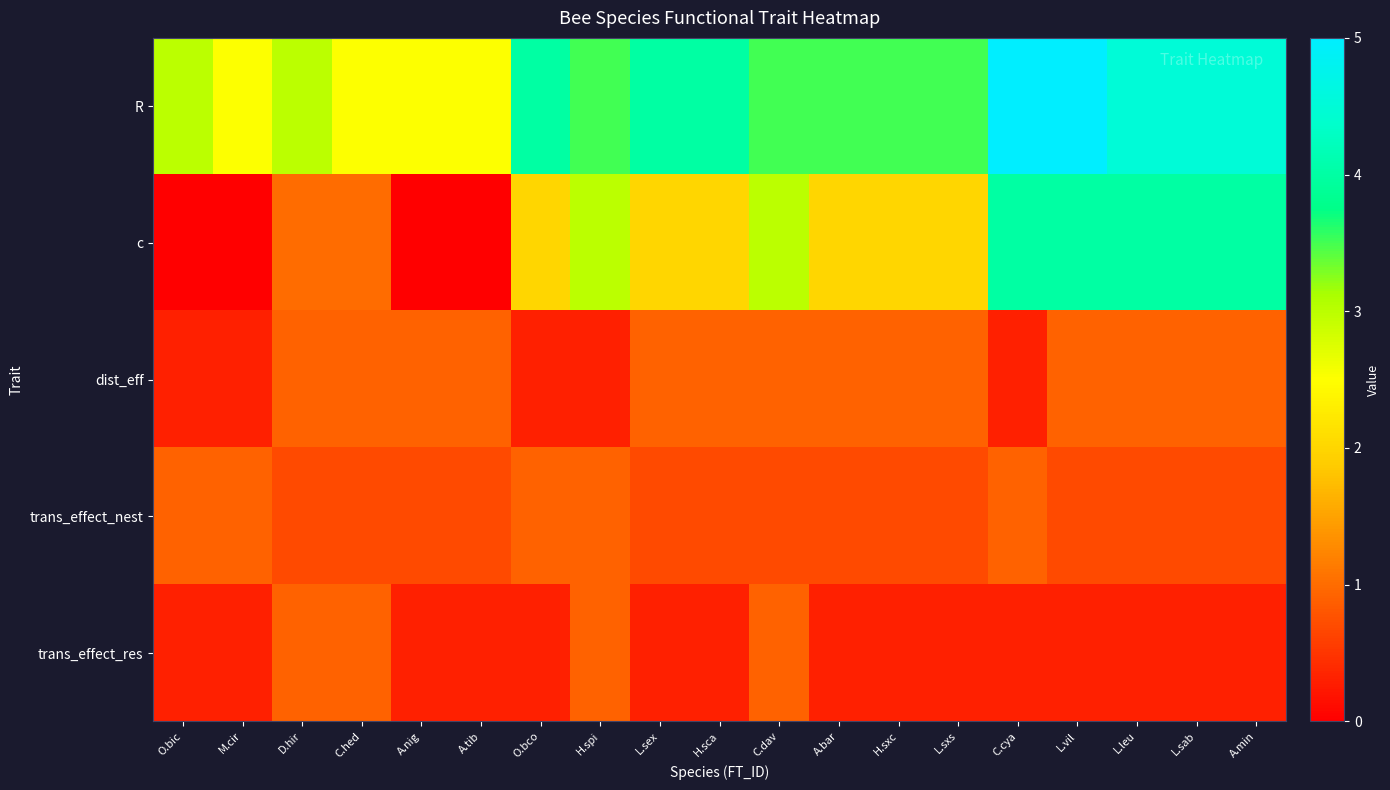

What is the difference between the highest and lowest values at M.cir?

2.5